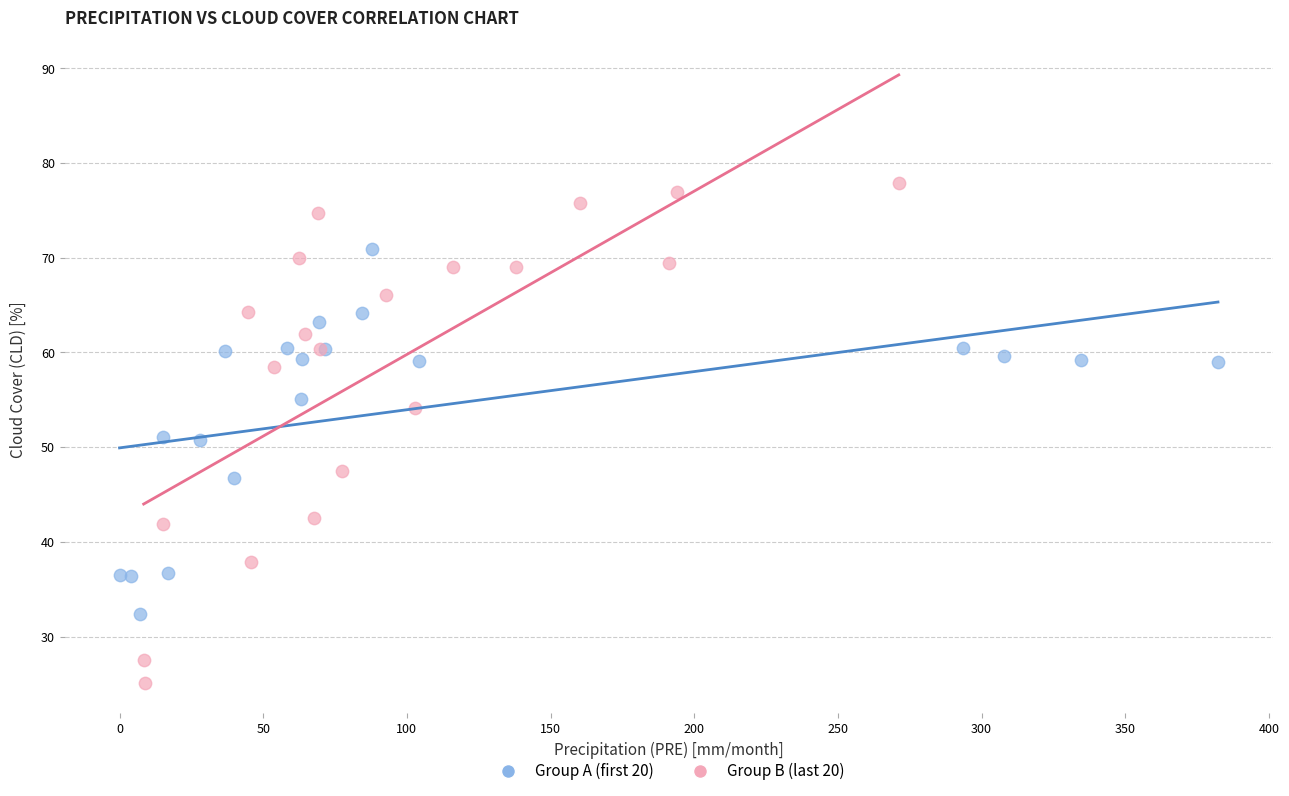

Which series reaches the minimum Y coordinate?

Group B (last 20)